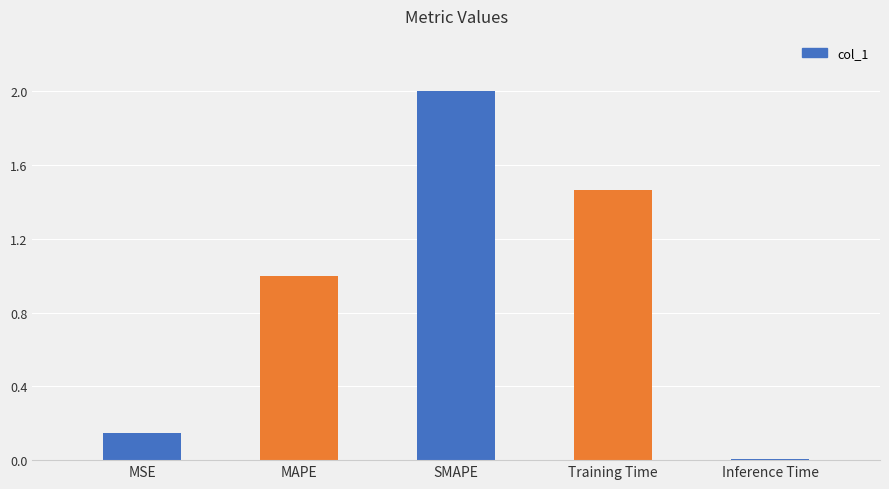

List the labels in order of value, largest first.

SMAPE, Training Time, MAPE, MSE, Inference Time